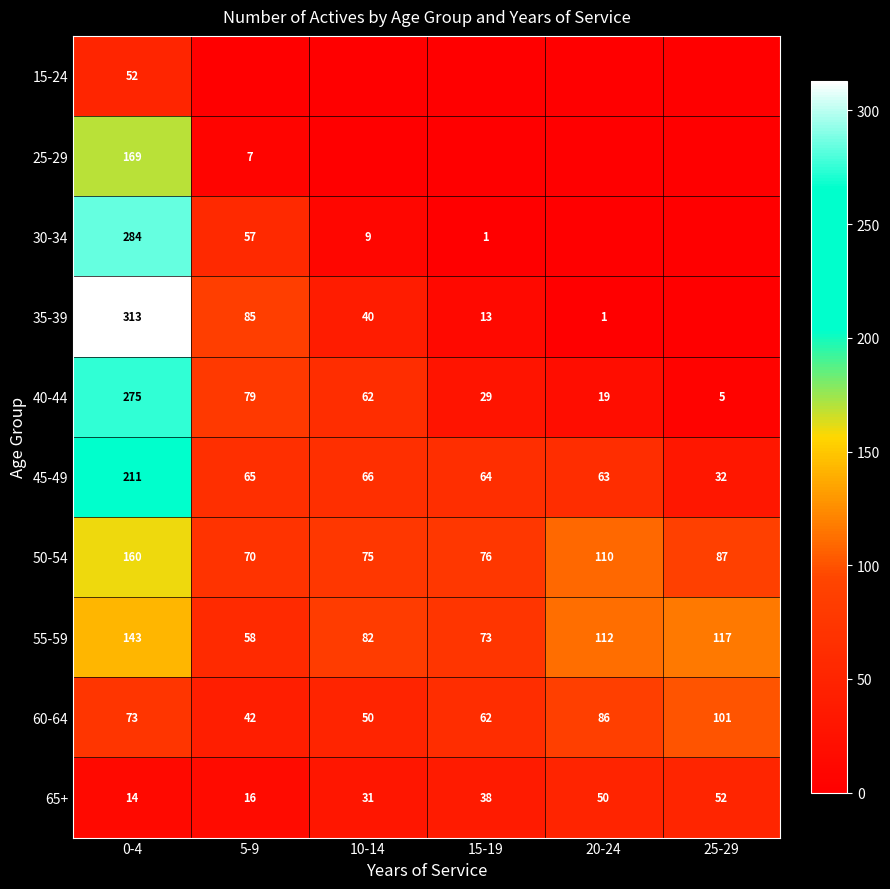

What is the difference between the maximum and minimum values in the 60-64 series?

59